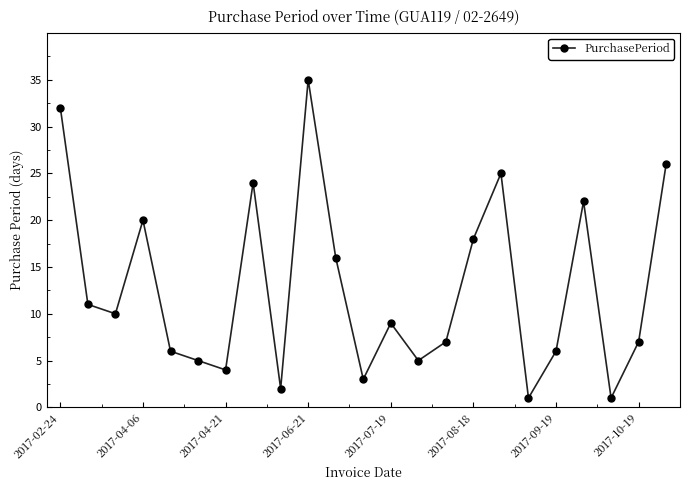

Does the chart have visible grid lines?

No